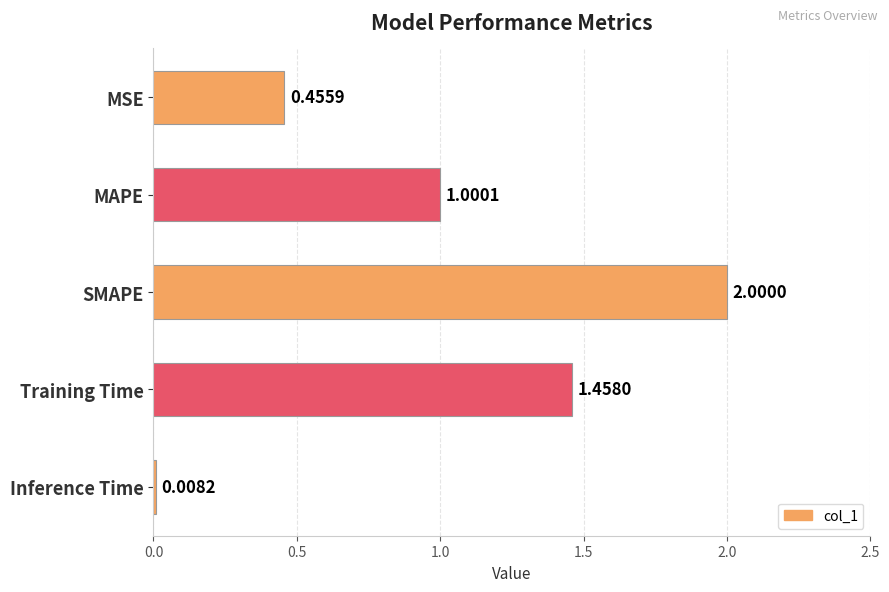

Which label corresponds to the smallest value in the chart?

Inference Time